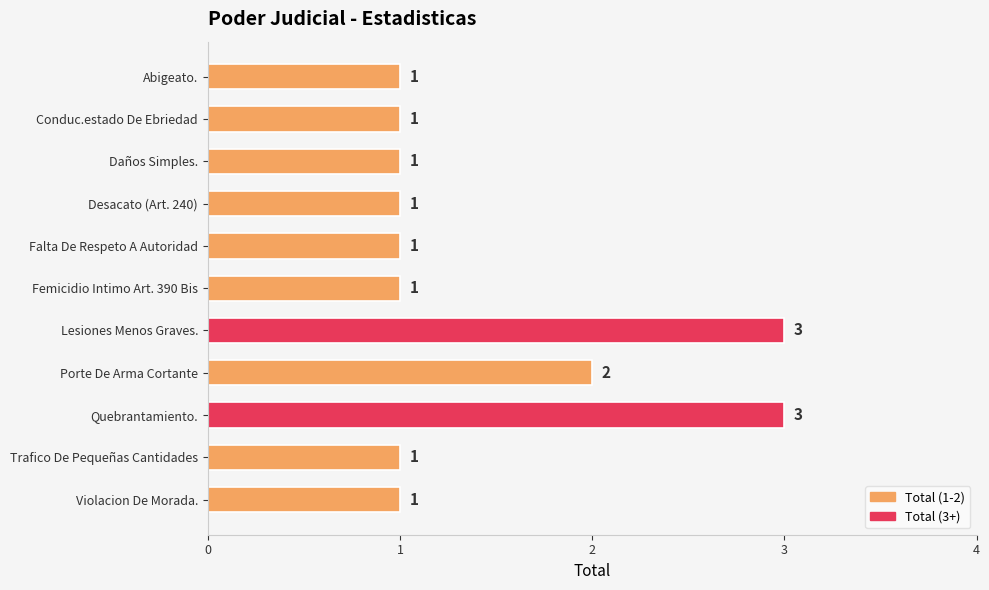

Does the chart contain any negative values?

No